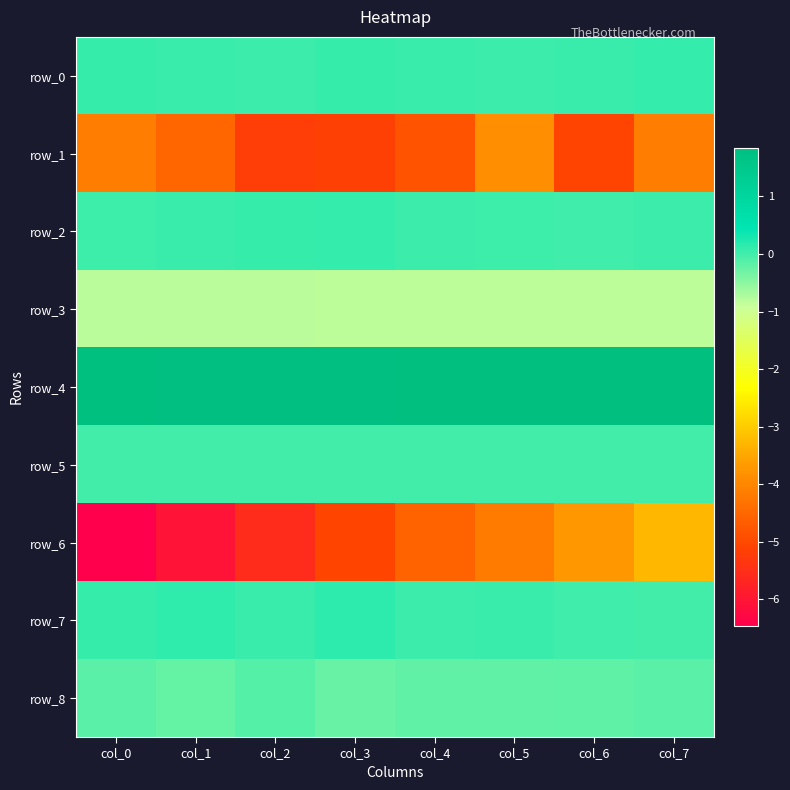

The row_5 series shows -0.0 at col_1. True or false?

True